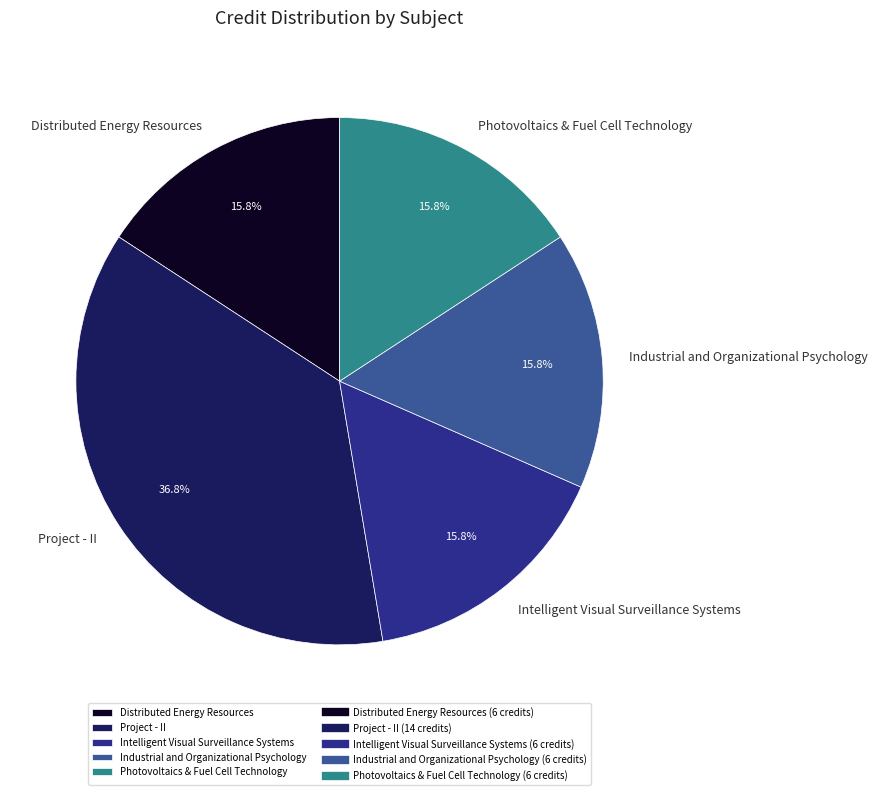

To the nearest percent, what is the combined percentage of Project - II and Distributed Energy Resources?

53%